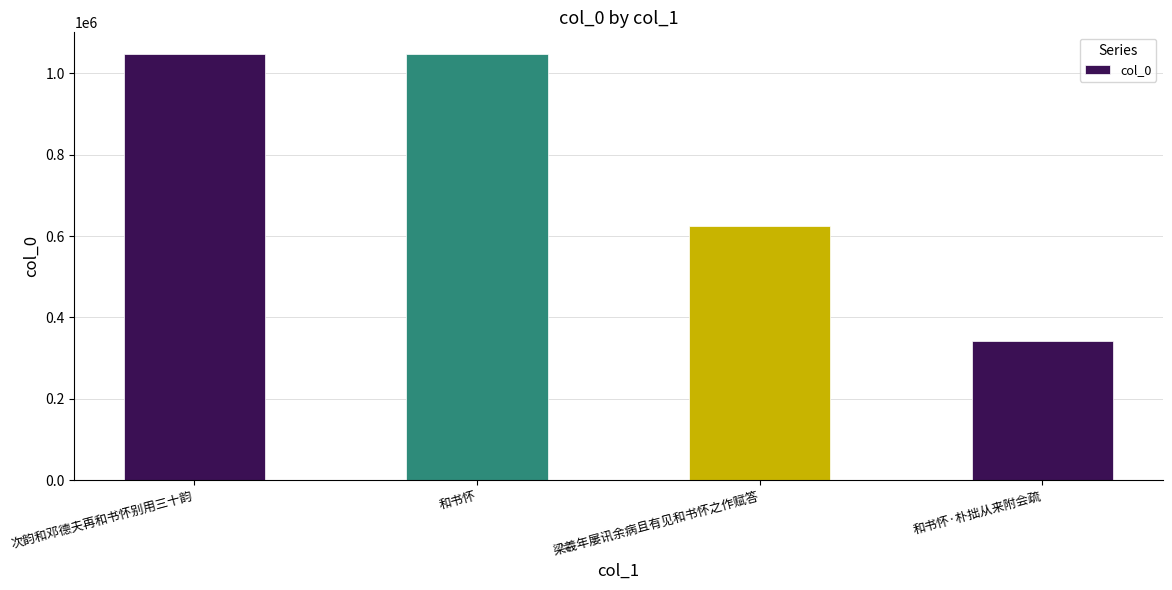

The value at 和书怀 is 1565548. True or false?

False